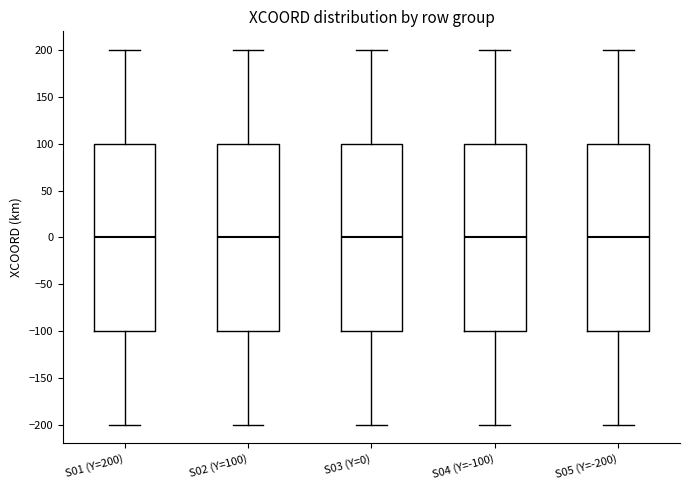

Where does the median line of the box for S04 (Y=-100) sit on the y-axis? The values are not printed on the chart, so give them approximately, as read against the axis.

0